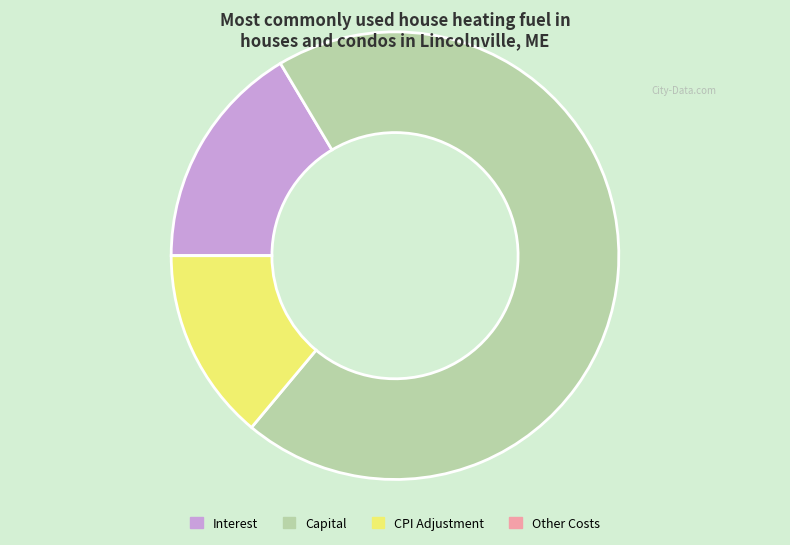

Does any single category account for the majority?

Yes